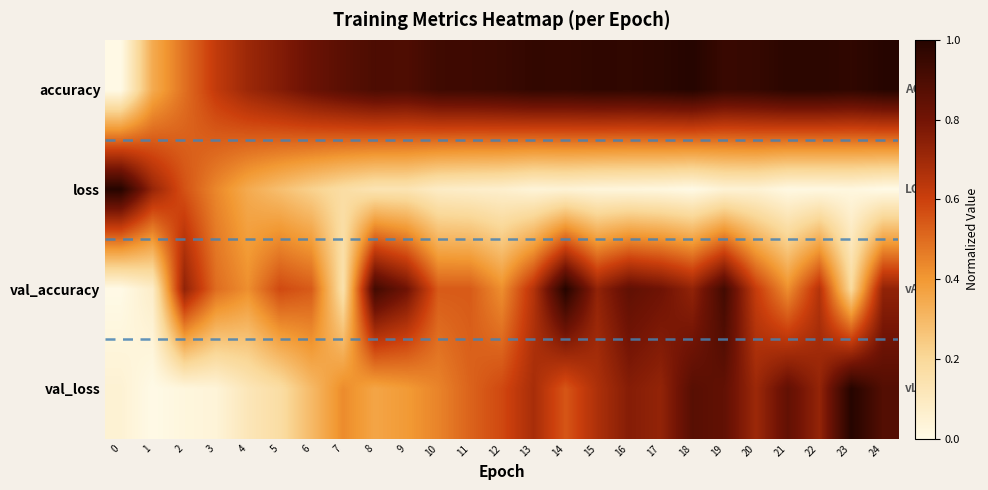

What is the total value across all series at 24?

2.6